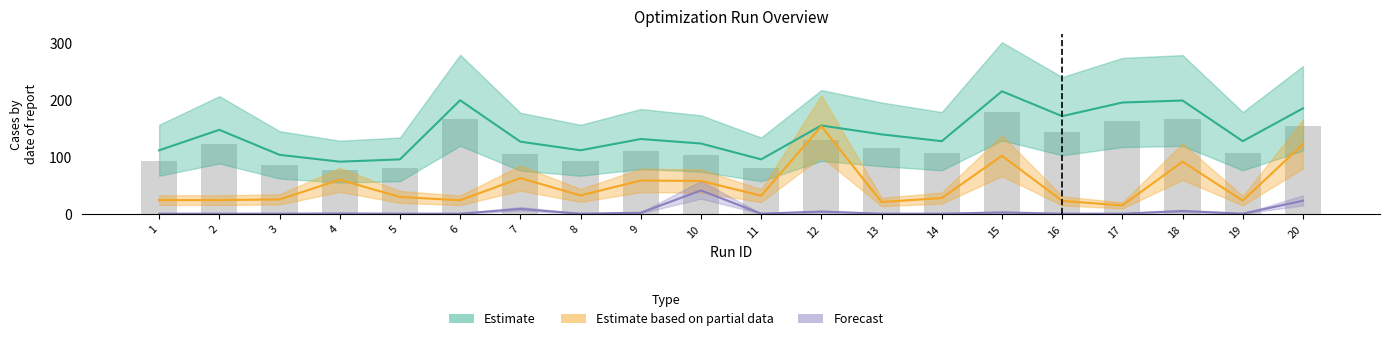

Reading right to left, what are all the values shown in this chart?

Dauer: 122.8	23.4	91.9	15.0	23.0	102.4	27.9	21.1	154.4	32.2	58.1	58.8	32.6	63.0	24.1	29.9	60.1	25.6	24.4	24.4
num_succ: 23.3	0.5	5.2	0.5	0.5	2.7	0.5	0.5	4.2	0.5	41.4	2.1	0.5	8.8	0.5	0.5	0.8	0.5	0.5	0.5
num_fail: 185.7	128.0	199.5	196.0	172.0	215.8	128.0	140.0	155.6	96.0	123.9	131.8	112.0	127.2	200.0	96.0	92.0	104.0	148.0	112.0